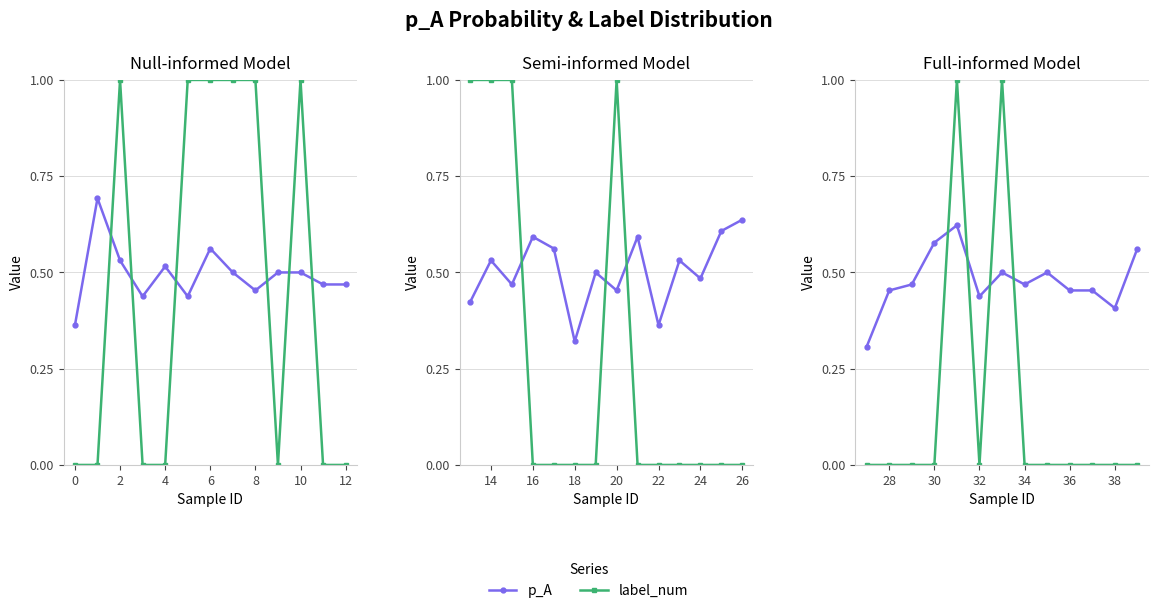

Which series changed the most between −2 and 0?

p_A